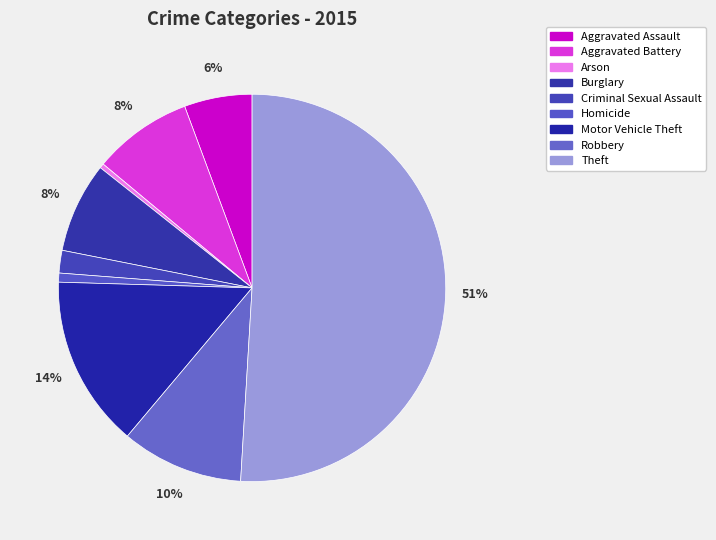

What portion of the pie excludes Homicide?

99.2%